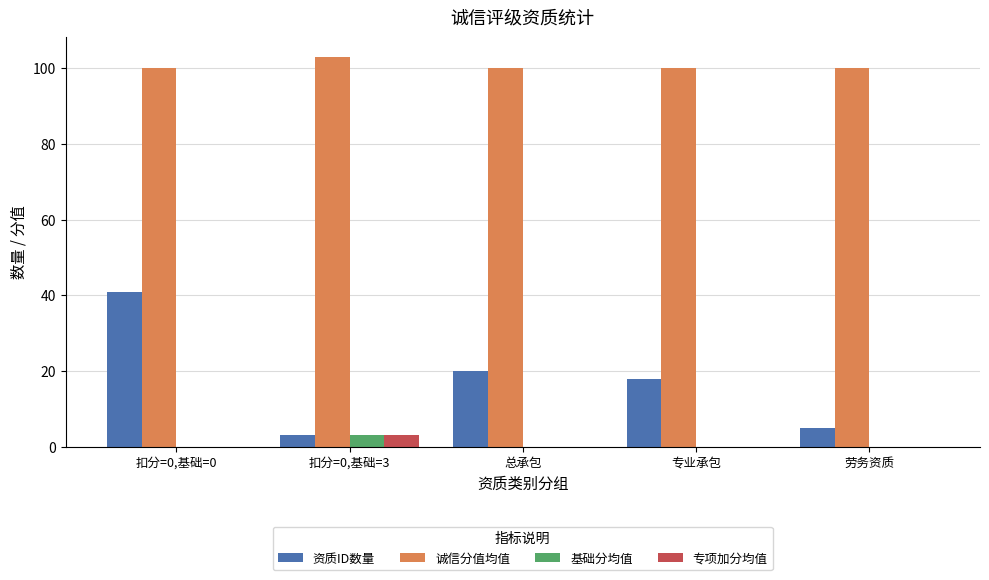

Does the chart contain stacked bars?

No